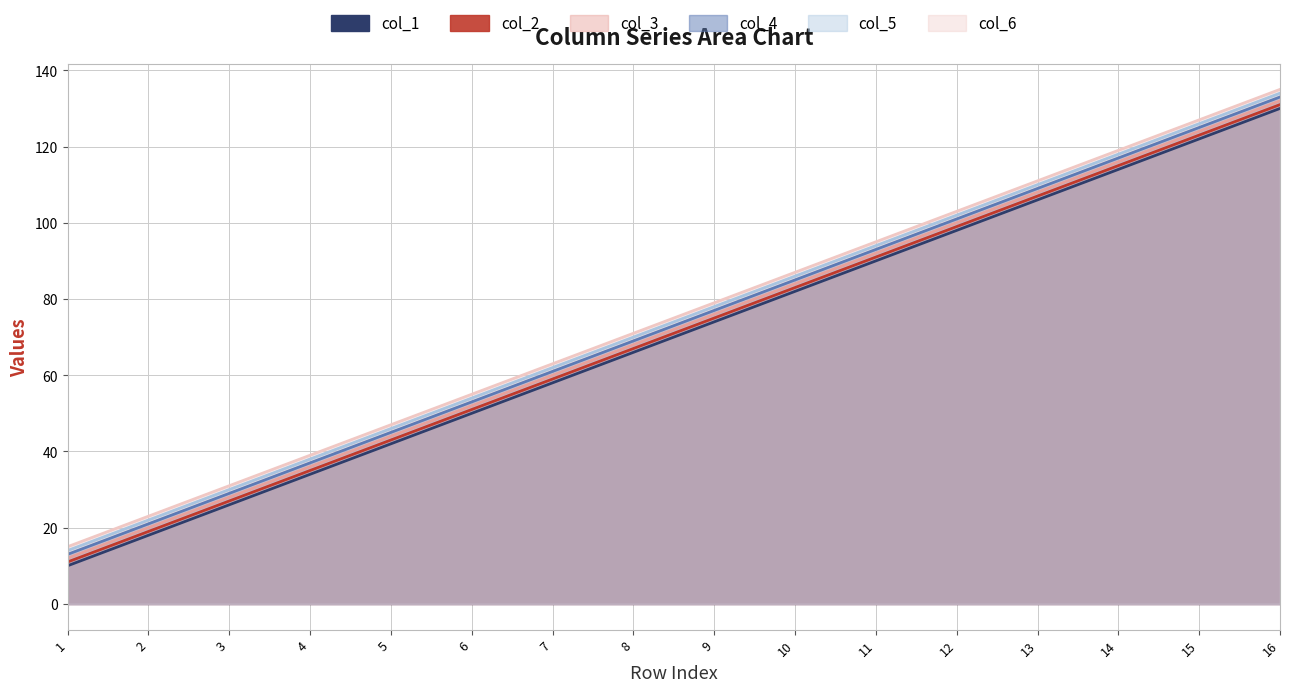

What are all the series names shown in the legend?

col_1, col_2, col_3, col_4, col_5, col_6